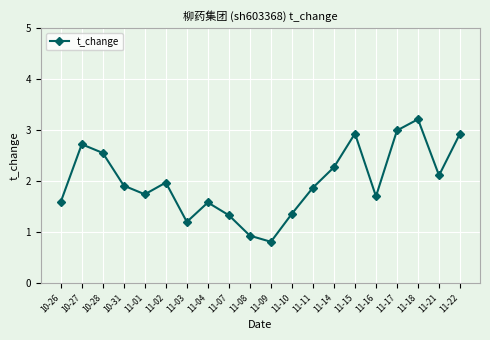

The value at 10-26 is 1.6. True or false?

True